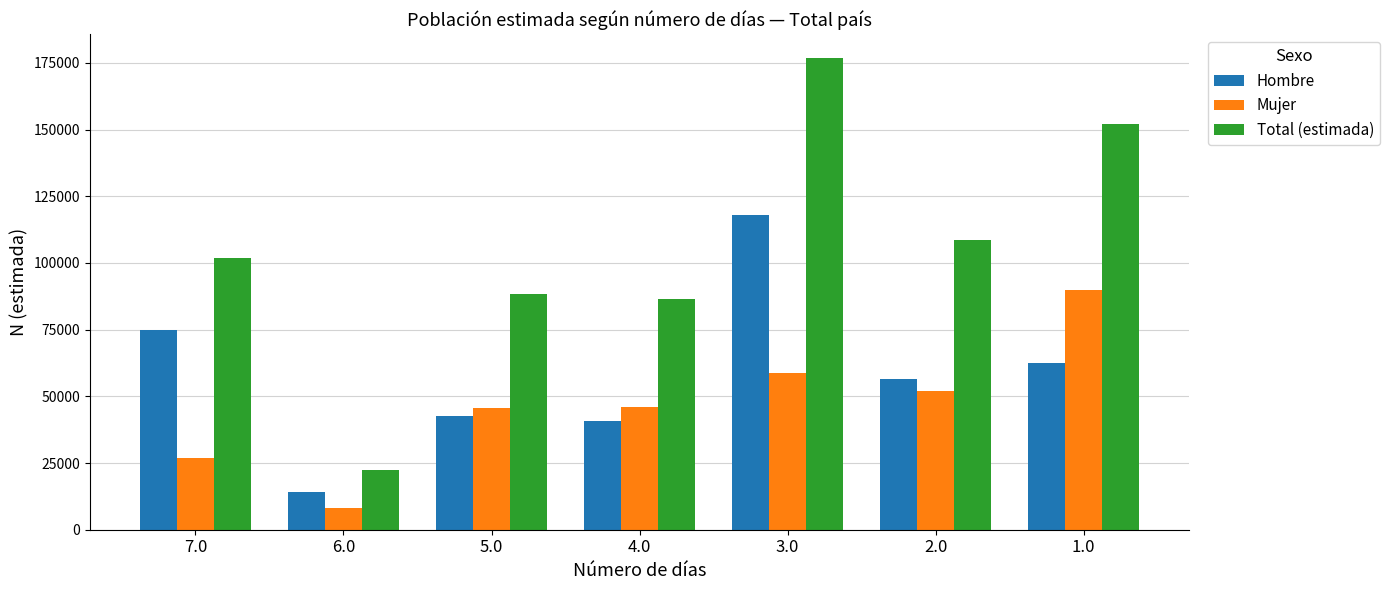

Rank the series by their average value, from highest to lowest.

Total (estimada), Hombre, Mujer